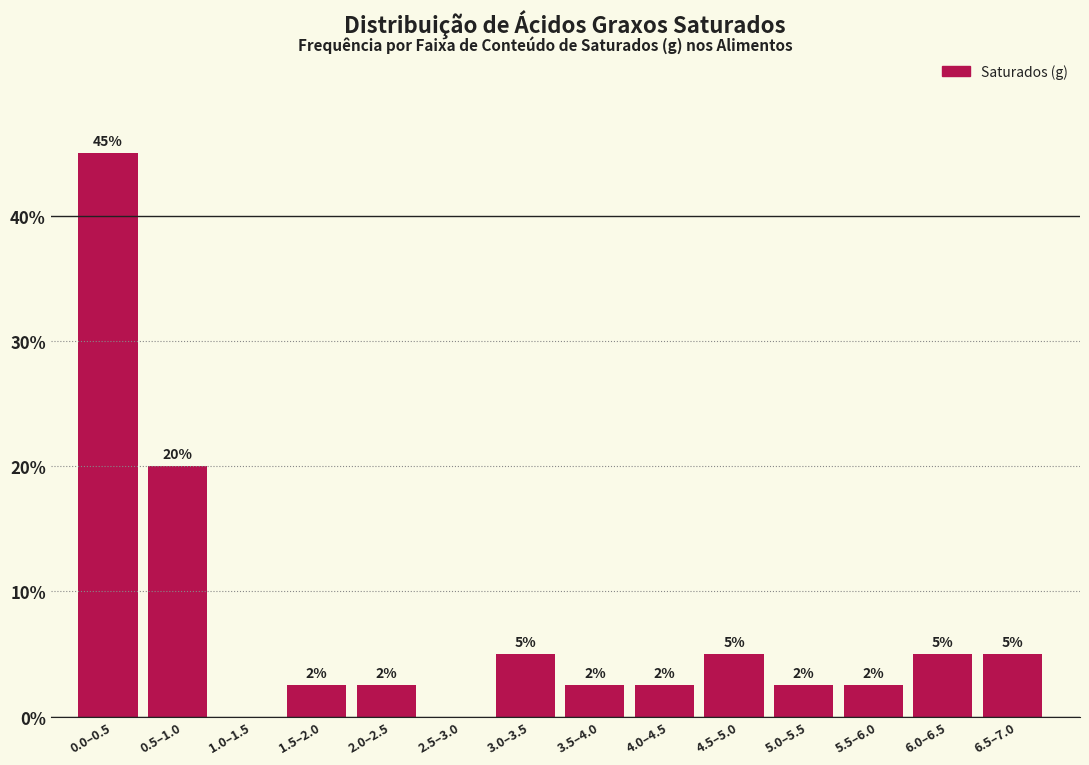

What is the sum of the values at 3.0–3.5 and 6.0–6.5?

10.0